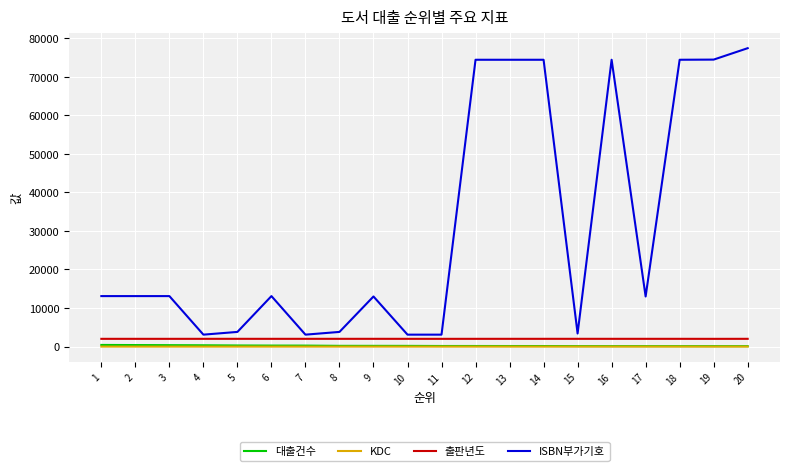

Is the value of 대출건수 at 16 greater than the value of ISBN부가기호 at 16?

No